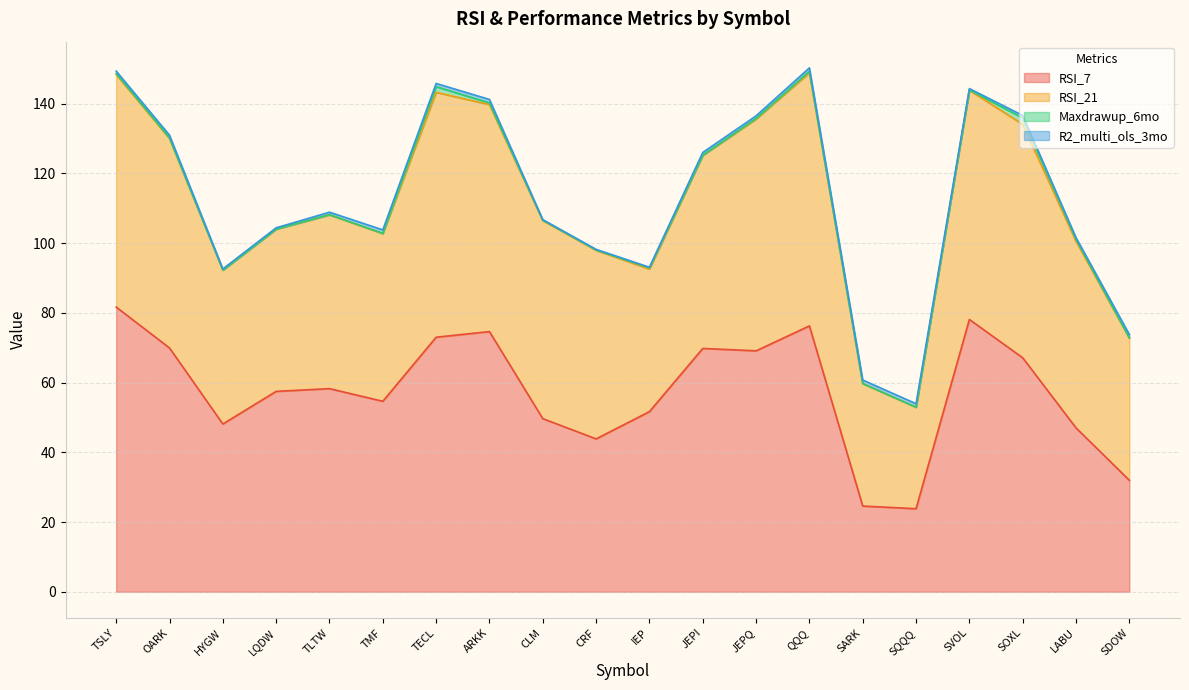

Reading right to left, list all the values displayed in this chart.

RSI_7: 32.0	47.0	67.1	78.1	23.8	24.6	76.3	69.1	69.8	51.7	43.8	49.7	74.6	73.0	54.6	58.3	57.5	48.1	69.9	81.7
RSI_21: 40.8	53.5	67.0	65.7	29.1	35.1	72.6	66.5	55.4	40.9	54.1	56.8	65.1	70.3	48.1	49.9	46.6	44.2	60.1	66.7
Maxdrawup_6mo: 0.0	0.6	1.8	0.1	0.0	0.0	0.4	0.2	0.1	0.4	0.1	0.1	0.5	1.6	0.1	0.0	0.0	0.0	0.2	0.3
R2_multi_ols_3mo: 1.0	0.5	0.7	0.4	1.0	1.0	1.0	0.7	0.8	0.2	0.2	0.2	1.0	0.9	1.0	0.7	0.4	0.3	0.8	0.7